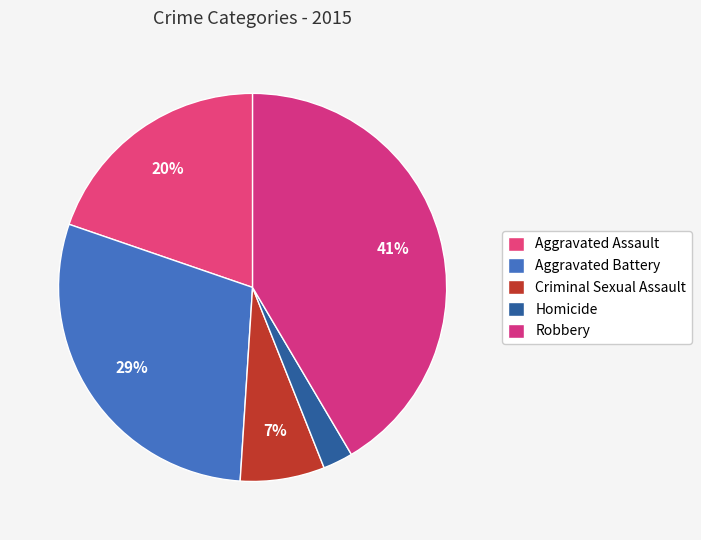

Is it true that Homicide is 9% of the pie?

False